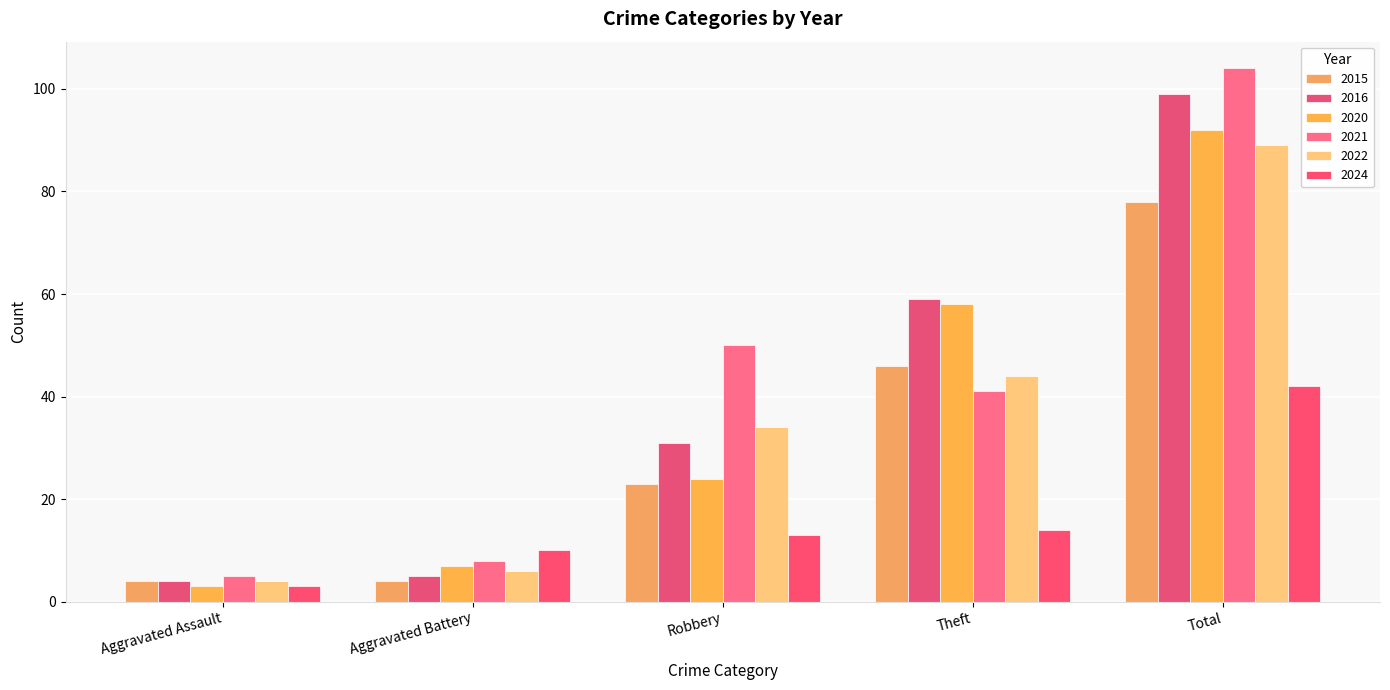

Does the chart contain any negative values?

No